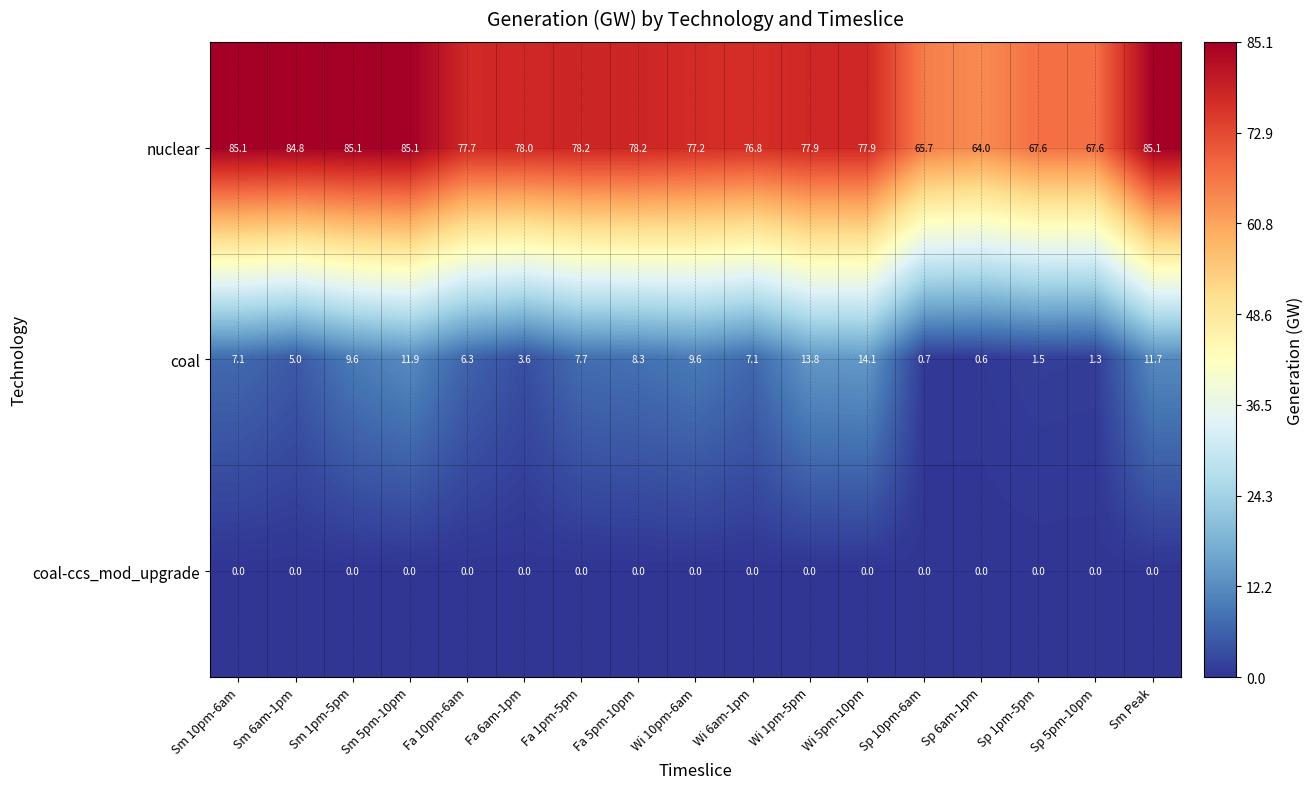

Is the value of nuclear at Sm 5pm-10pm greater than the value of coal-ccs_mod_upgrade at Sm 1pm-5pm?

Yes